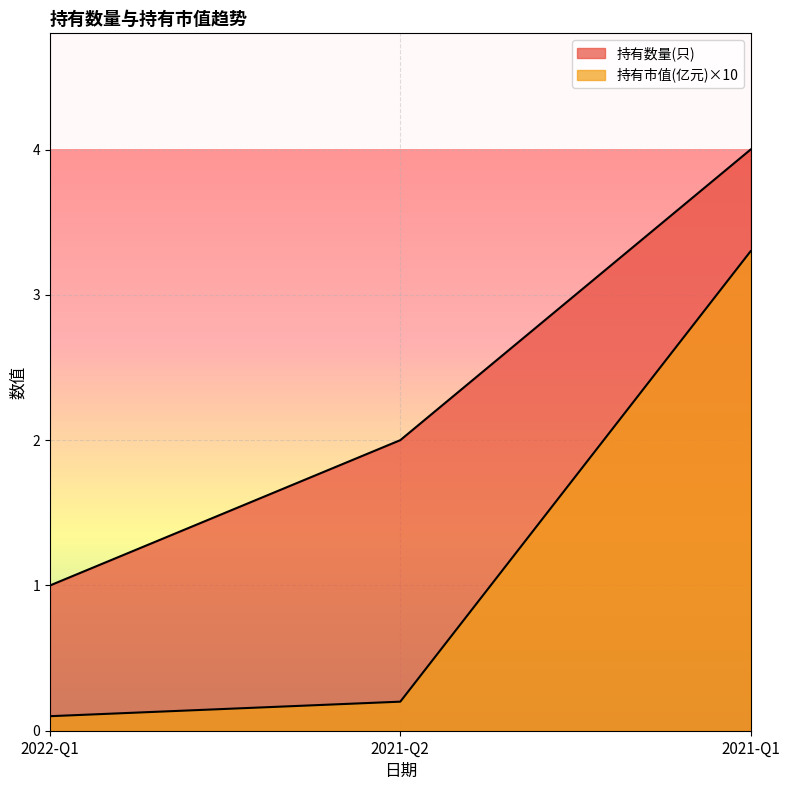

Which series has the largest range (max minus min)?

持有市值(亿元)